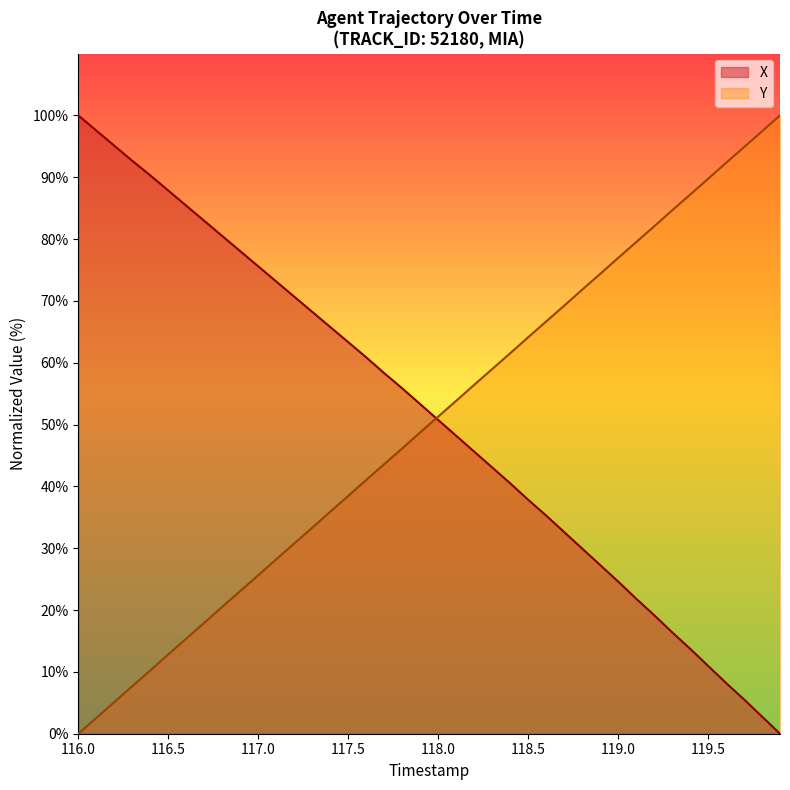

What is the maximum value for Y?

100.0